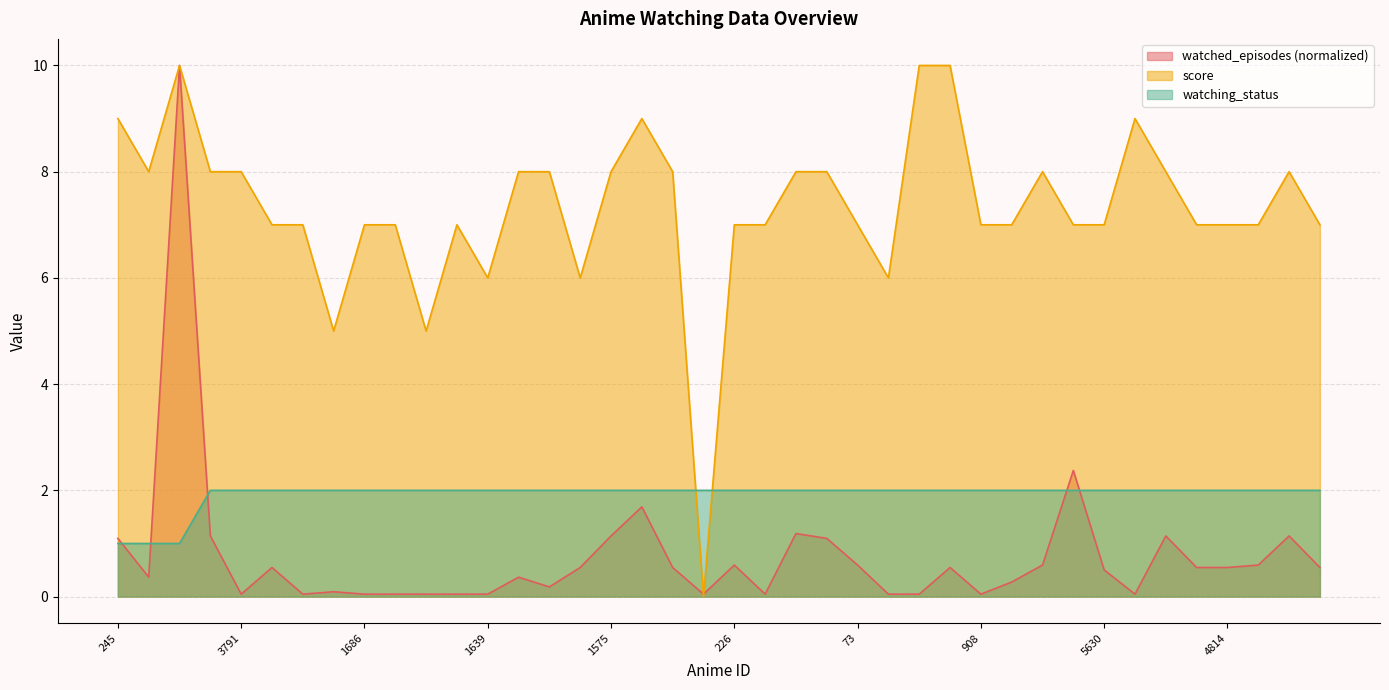

Reading right to left, list all the values displayed in this chart.

watched_episodes: 412=0.5	6045=1.1	5680=0.6	4814=0.5	3092=0.5	3731=1.1	431=0.0	5630=0.5	5060=2.4	270=0.6	268=0.3	908=0.0	72=0.5	1015=0.0	6291=0.0	73=0.6	71=1.1	120=1.2	376=0.0	226=0.6	5065=0.0	3702=0.5	1535=1.7	1575=1.1	4975=0.5	2131=0.2	357=0.4	1639=0.0	834=0.0	762=0.0	2889=0.0	1686=0.0	4358=0.1	1749=0.0	591=0.5	3791=0.0	857=1.1	21=10.0	7054=0.4	245=1.1
score: 412=7.0	6045=8.0	5680=7.0	4814=7.0	3092=7.0	3731=8.0	431=9.0	5630=7.0	5060=7.0	270=8.0	268=7.0	908=7.0	72=10.0	1015=10.0	6291=6.0	73=7.0	71=8.0	120=8.0	376=7.0	226=7.0	5065=0.0	3702=8.0	1535=9.0	1575=8.0	4975=6.0	2131=8.0	357=8.0	1639=6.0	834=7.0	762=5.0	2889=7.0	1686=7.0	4358=5.0	1749=7.0	591=7.0	3791=8.0	857=8.0	21=10.0	7054=8.0	245=9.0
watching_status: 412=2.0	6045=2.0	5680=2.0	4814=2.0	3092=2.0	3731=2.0	431=2.0	5630=2.0	5060=2.0	270=2.0	268=2.0	908=2.0	72=2.0	1015=2.0	6291=2.0	73=2.0	71=2.0	120=2.0	376=2.0	226=2.0	5065=2.0	3702=2.0	1535=2.0	1575=2.0	4975=2.0	2131=2.0	357=2.0	1639=2.0	834=2.0	762=2.0	2889=2.0	1686=2.0	4358=2.0	1749=2.0	591=2.0	3791=2.0	857=2.0	21=1.0	7054=1.0	245=1.0